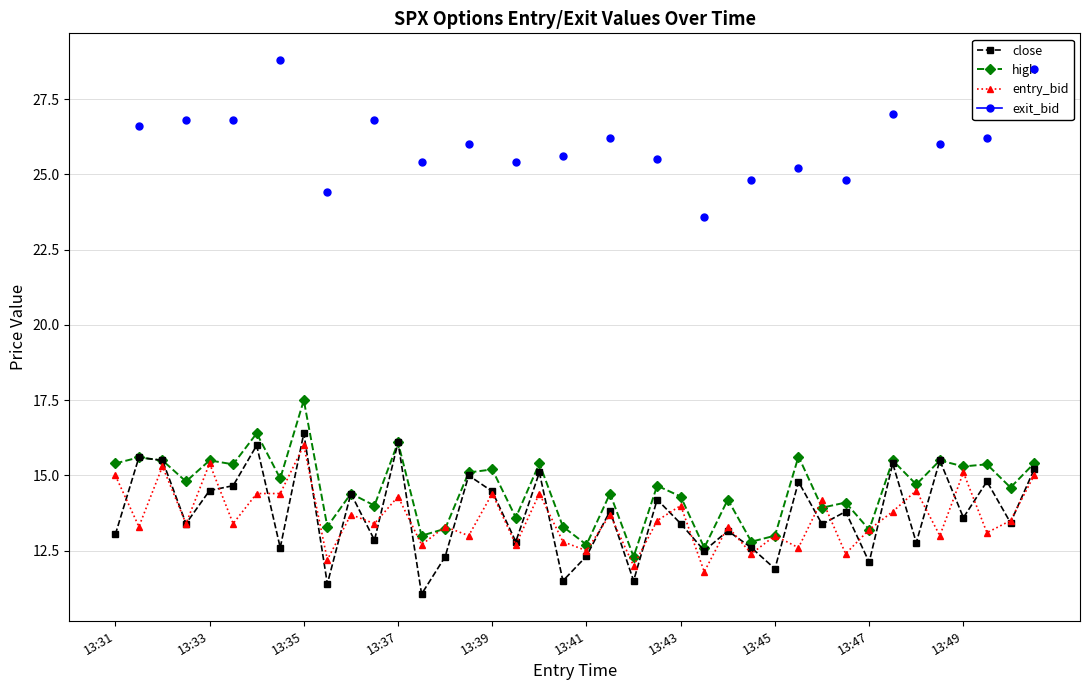

What is the maximum value for entry_bid?

16.0